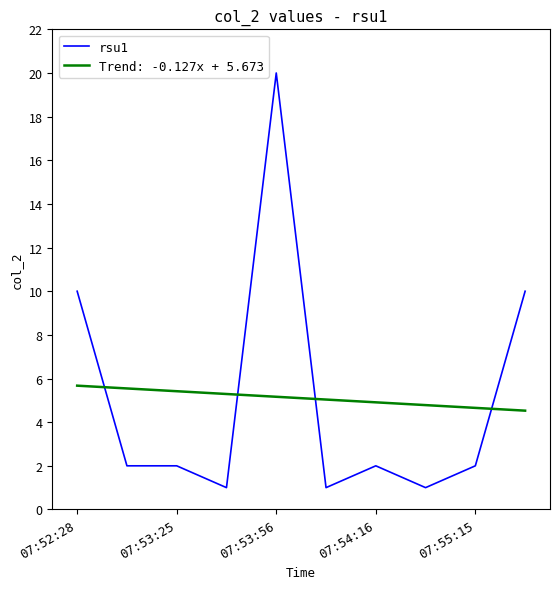

Which series has the widest spread of values?

rsu1